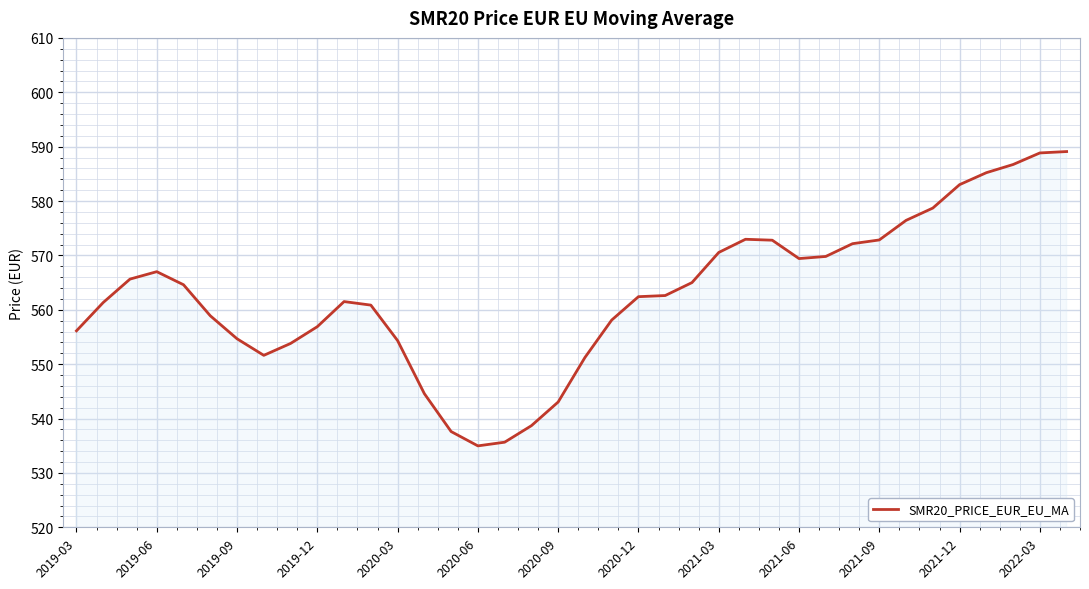

What is the difference between the maximum and minimum values?

54.1